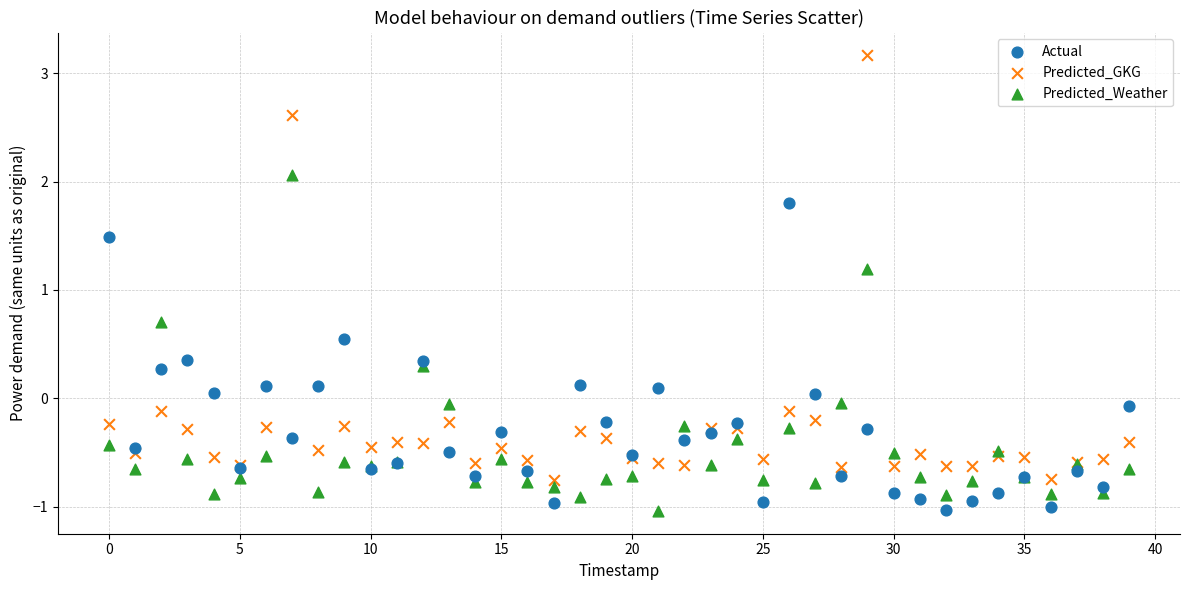

Which series reaches the maximum Y coordinate?

Predicted_GKG